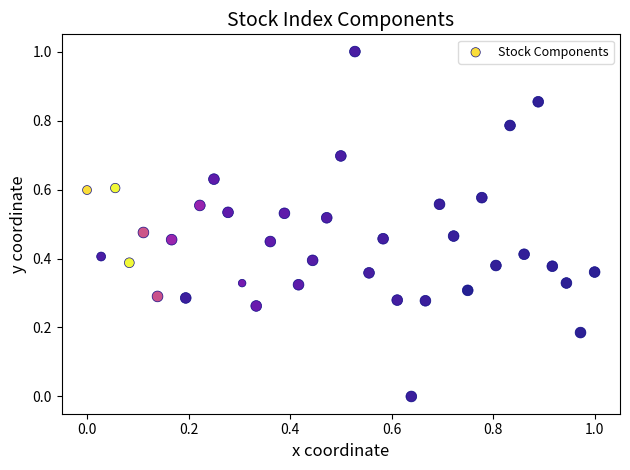

What is the range of X values (max minus min)?

1.0